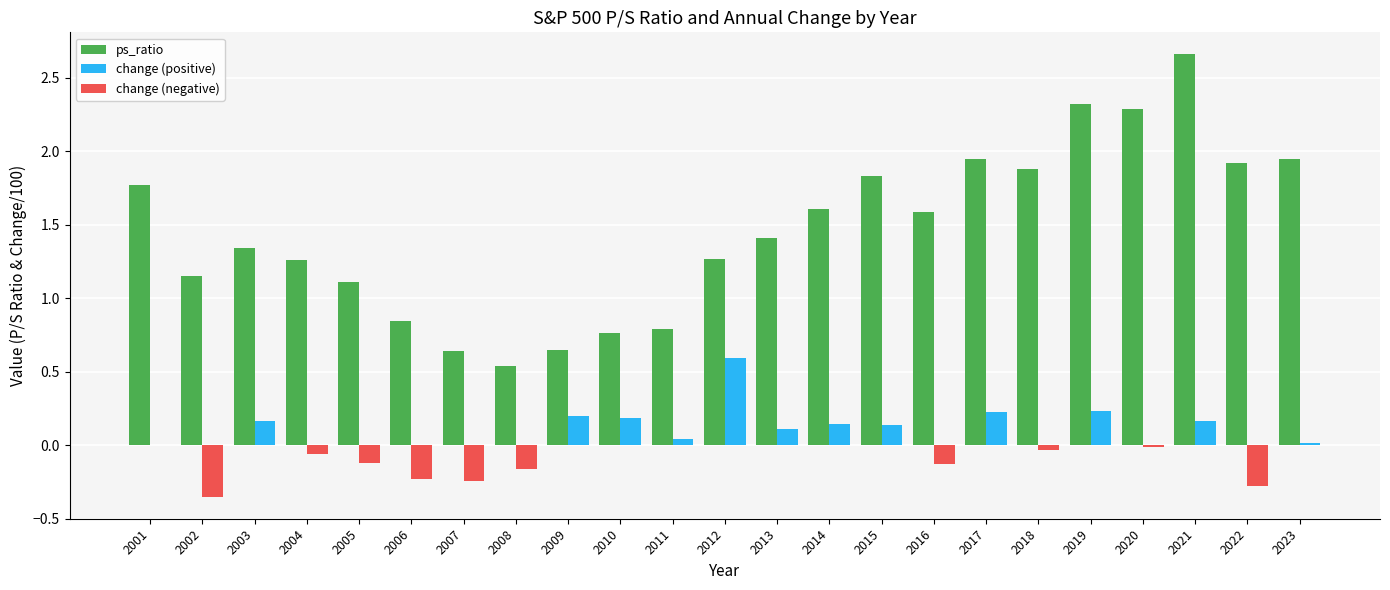

What is the total value across all series at 2022?

1.6